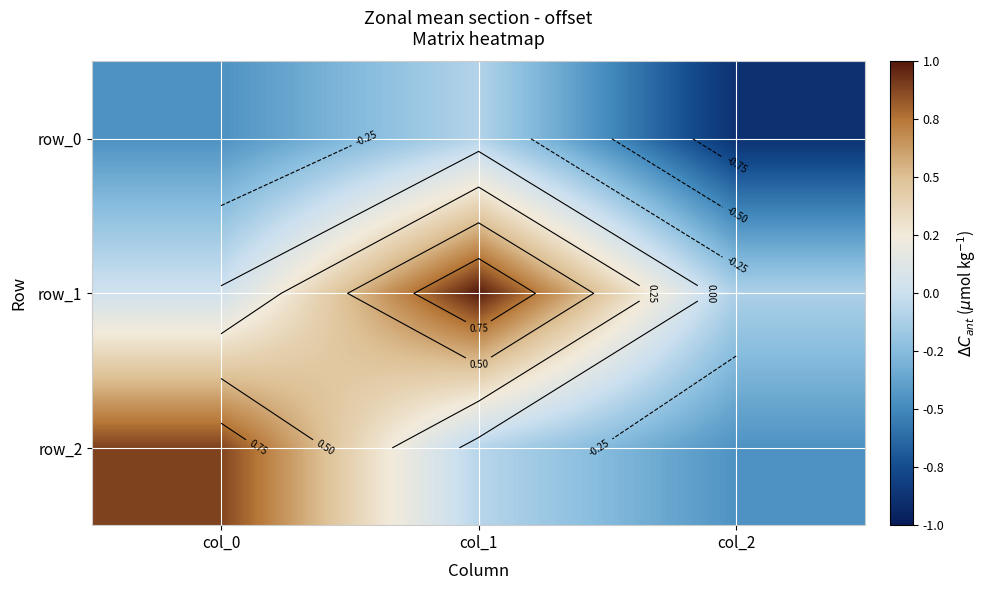

Where is row_1 nearest to the value 0?

col_0